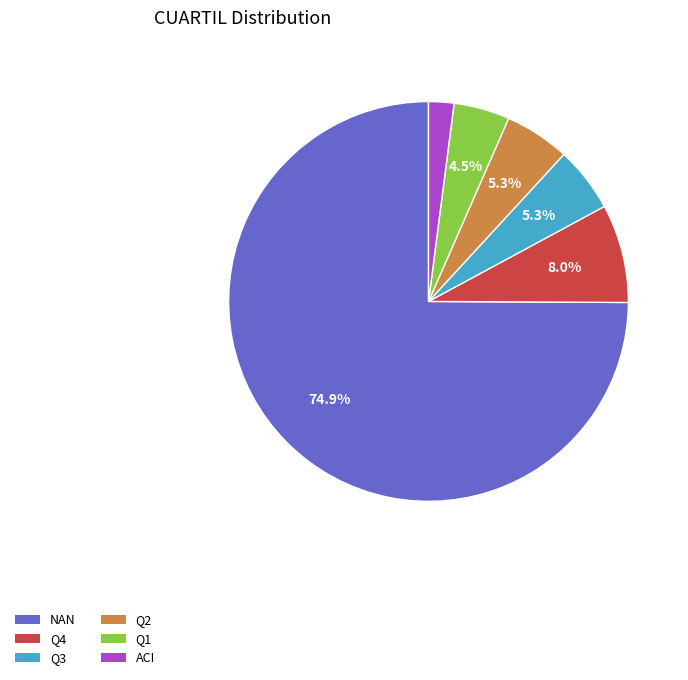

Is it true that Q2 is 5% of the pie?

True